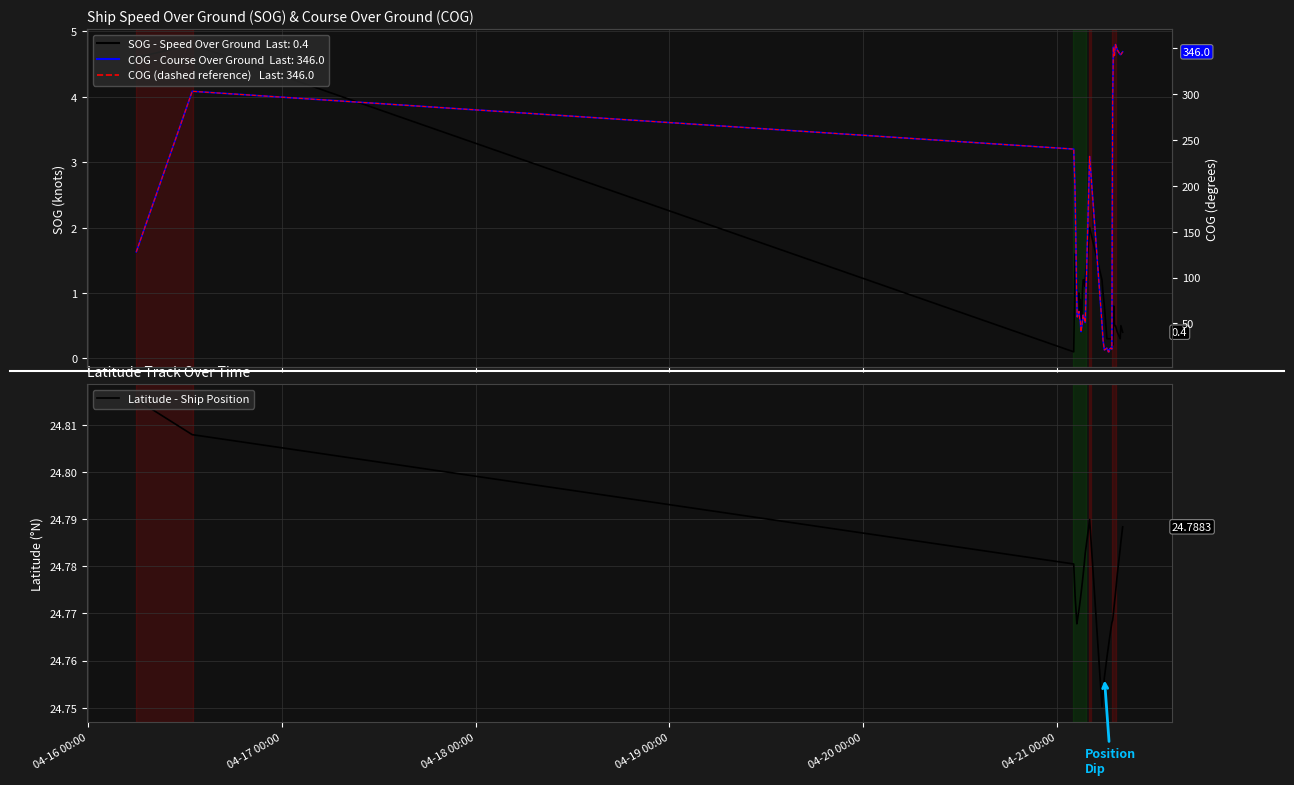

After their last crossing, which series has the higher values: COG (dashed) or Latitude - Ship Position?

COG (dashed)